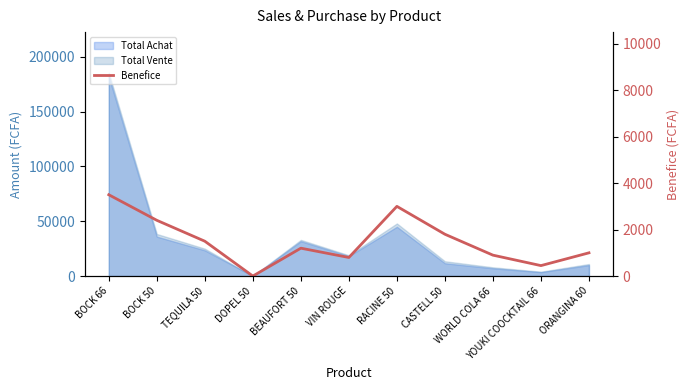

Which category has the lowest value across all series?

DOPEL 50